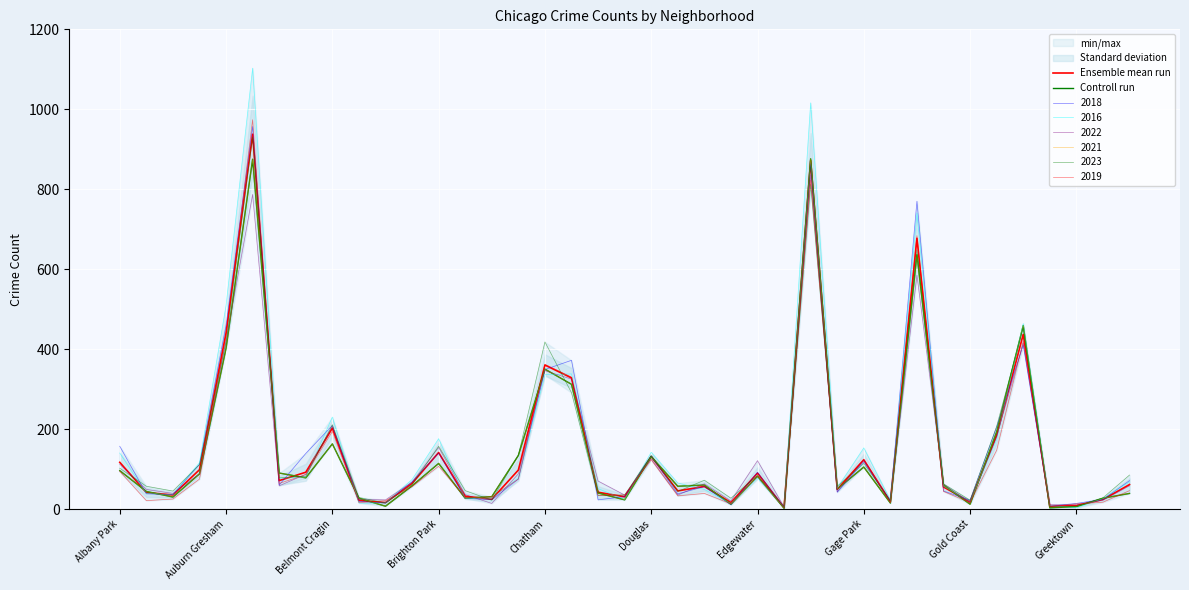

How many data points in Ensemble mean run are above 61?

20